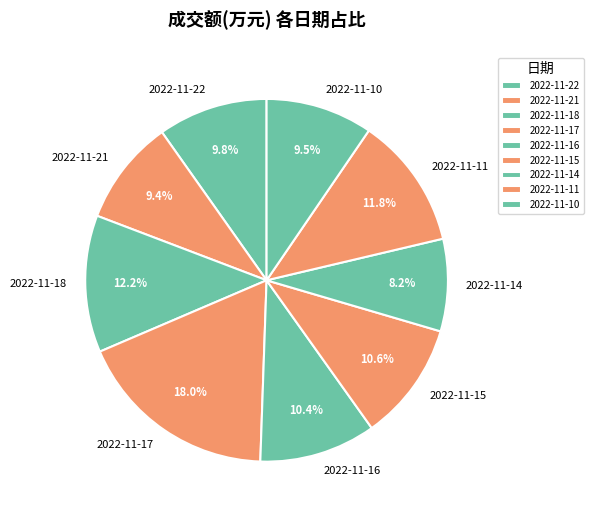

Which has a higher value, 2022-11-16 or 2022-11-17?

2022-11-17